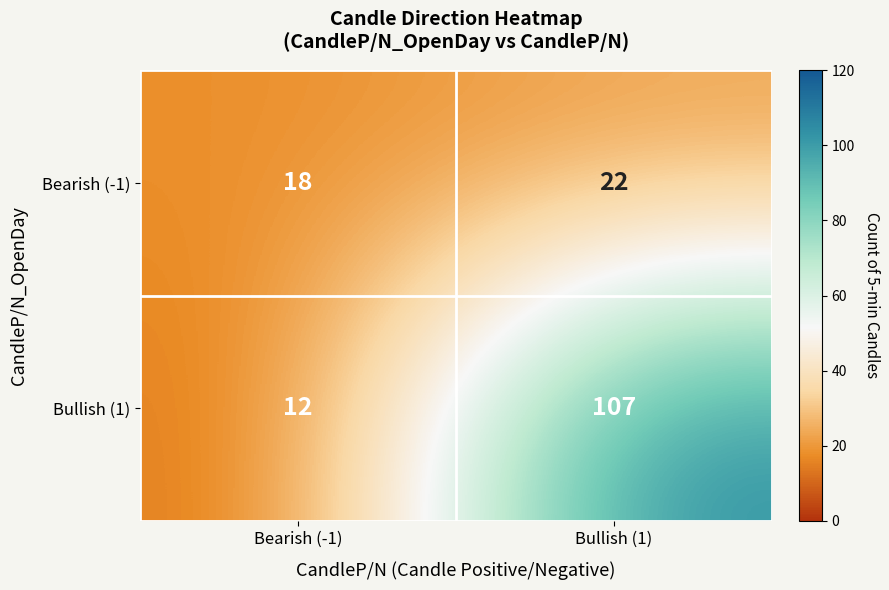

Count the number of data series in this chart.

2